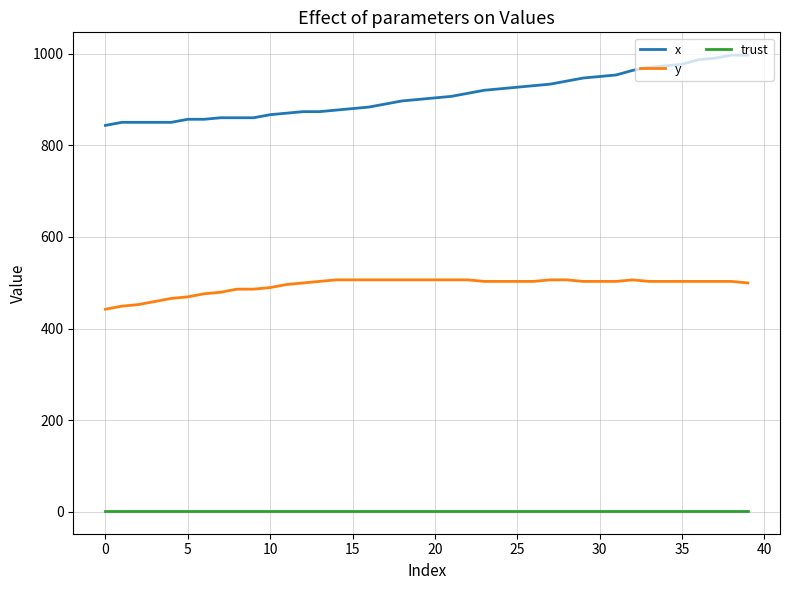

True or false: y and trust intersect in this chart.

False